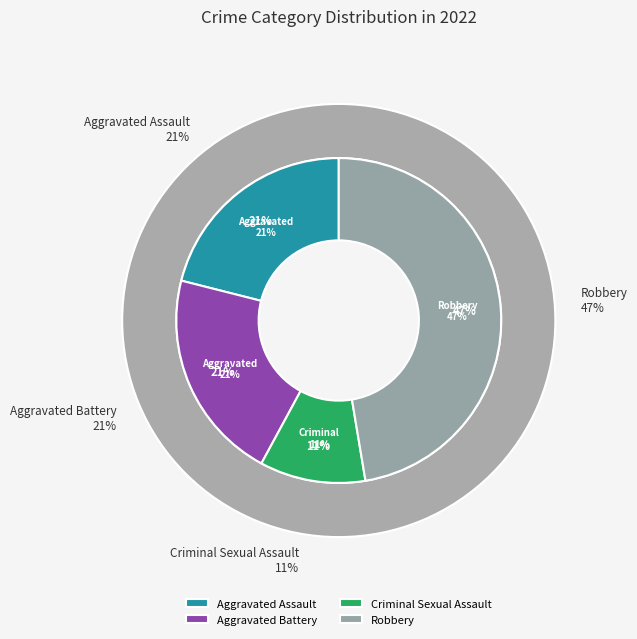

Is there a majority slice in this chart?

No